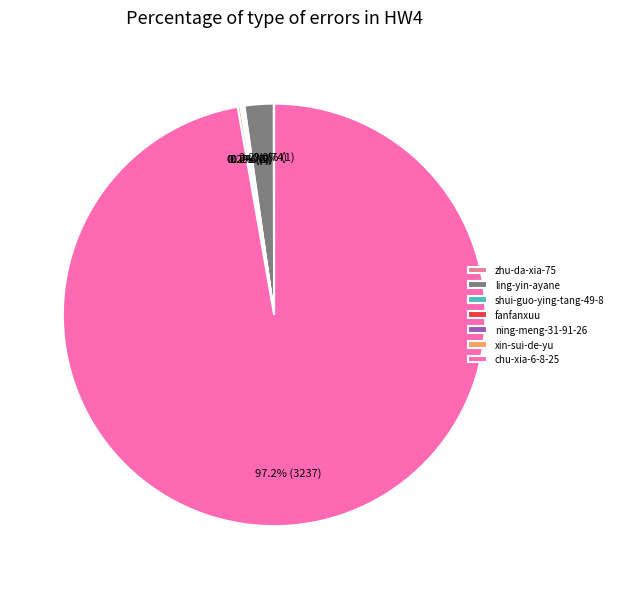

Which slice represents more than half of the pie?

chu-xia-6-8-25